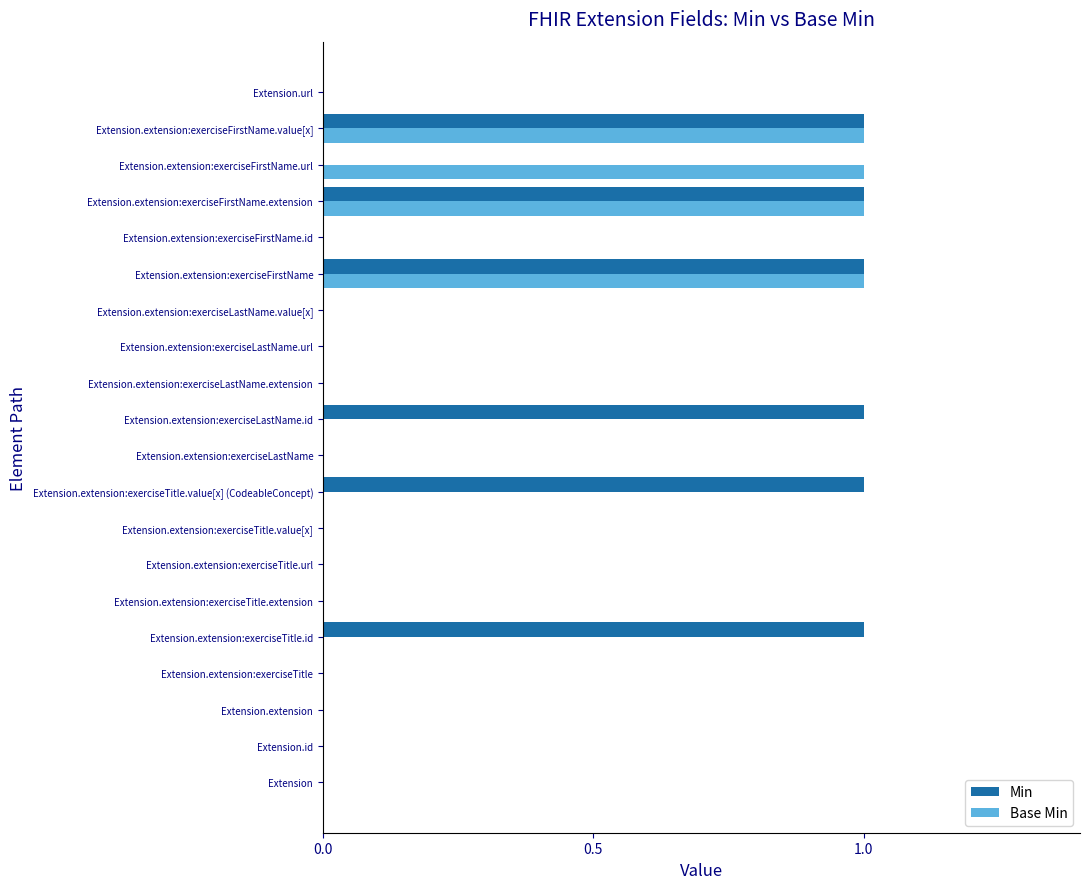

What are all the series names shown in the legend?

Min, Base Min